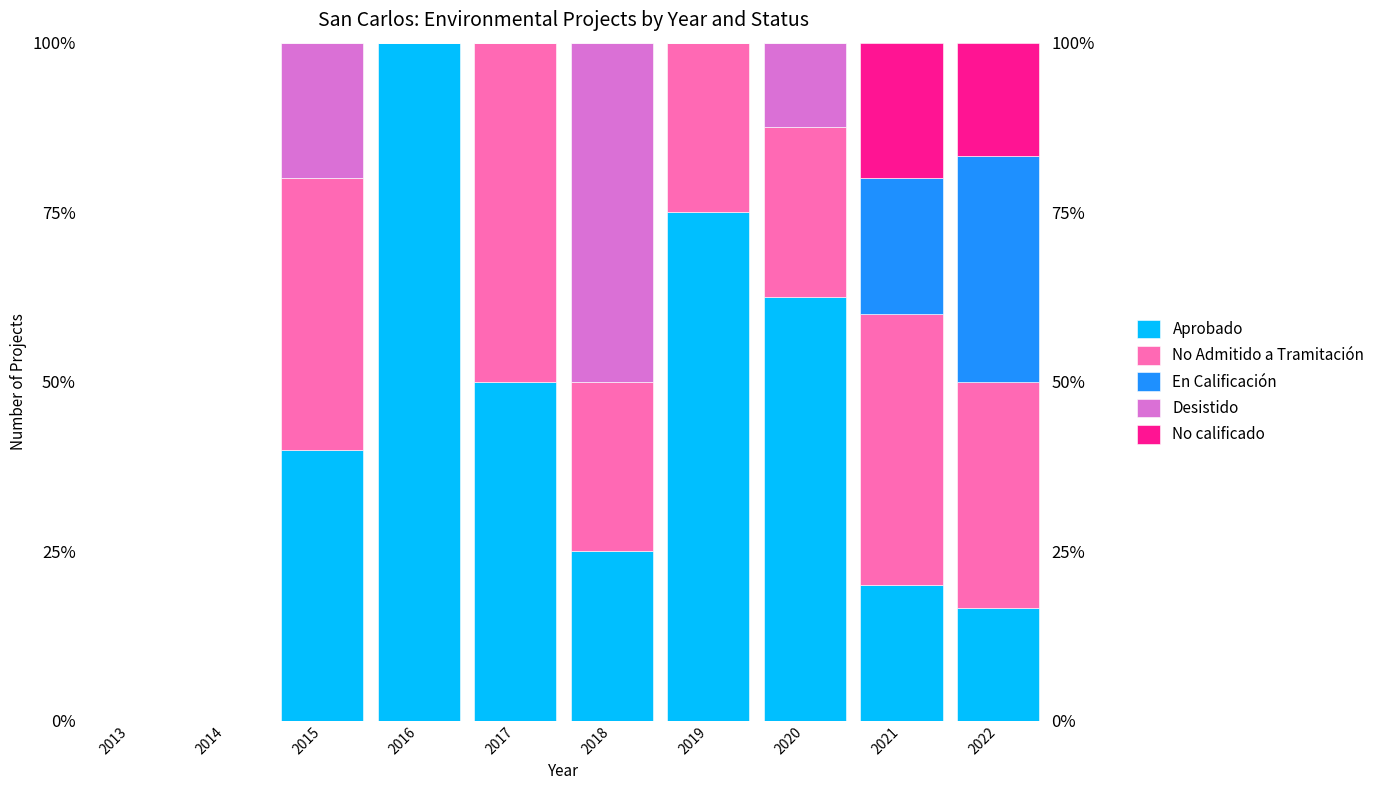

What is the approximate value of No Admitido a Tramitación at 2020?

25.0